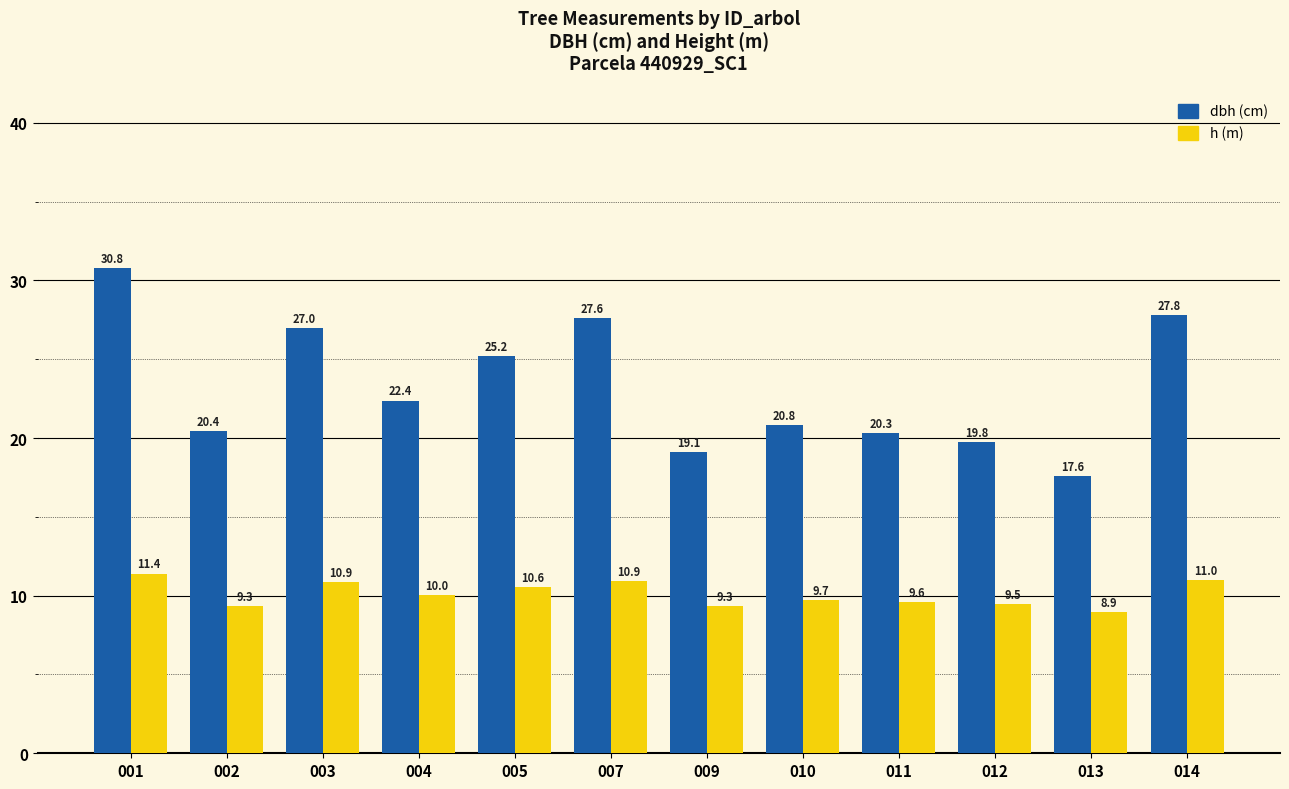

What is the difference between the highest and lowest values at 011?

10.7